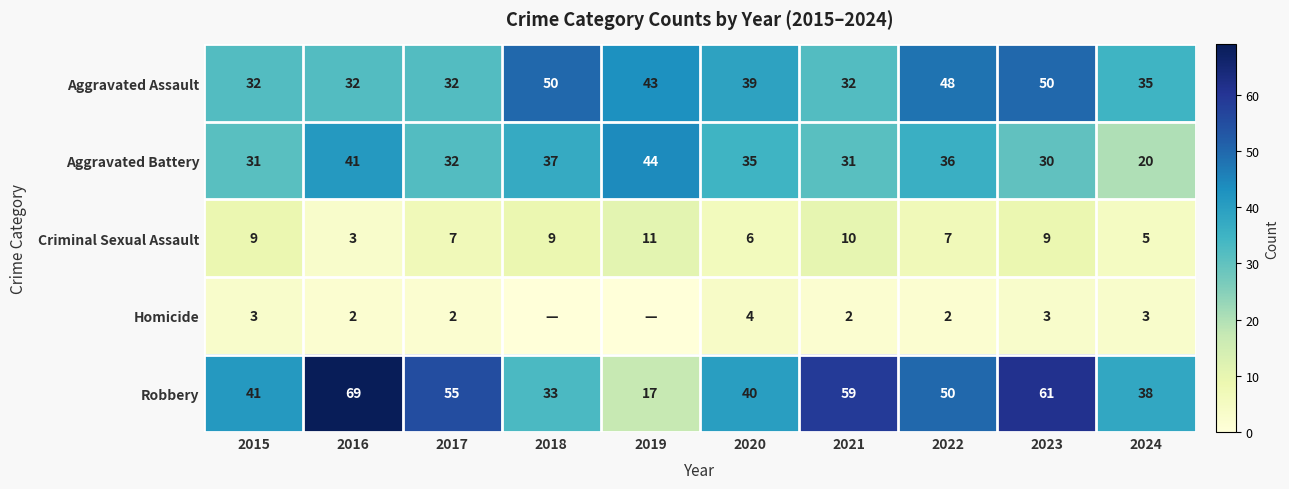

The value of Aggravated Battery at 2020 is 49. True or false?

False